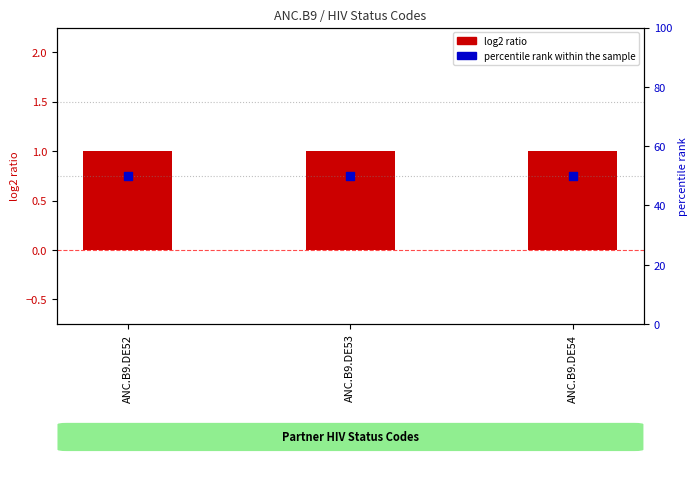

At how many categories does at least one series exceed 11?

3